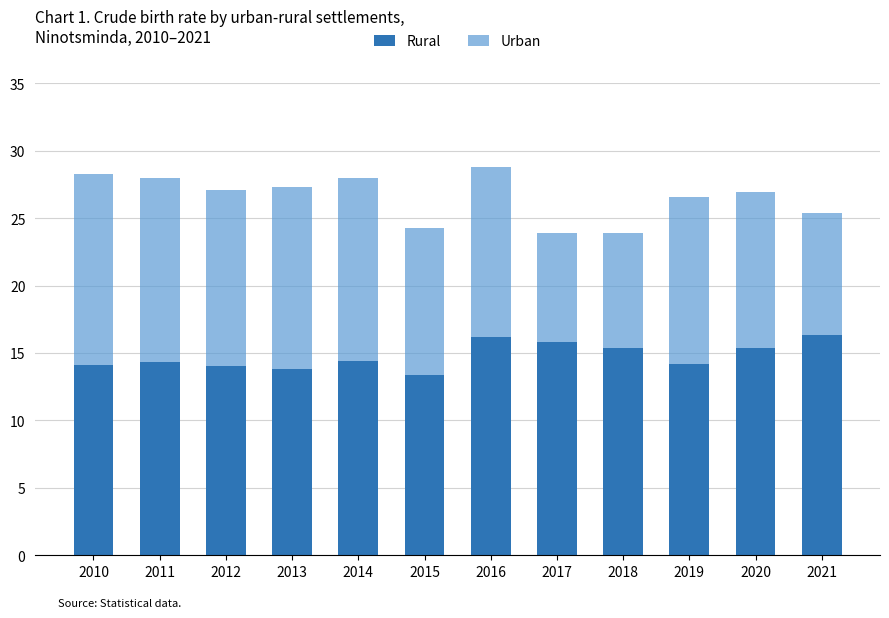

How many distinct data groups are displayed?

2